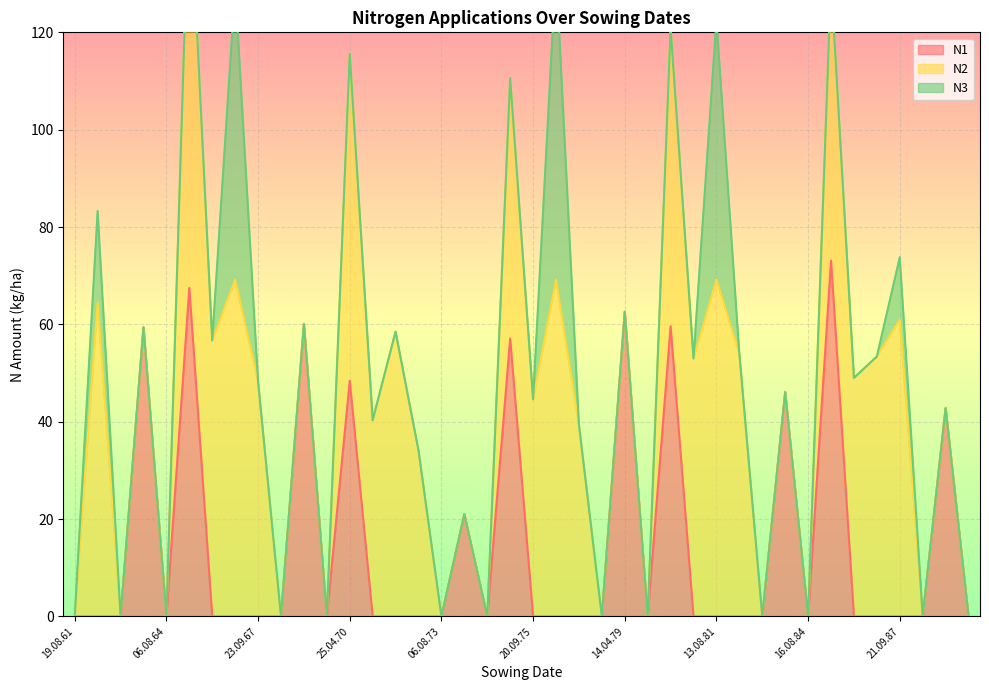

What is the difference between the maximum and minimum values in the N1 series?

73.1